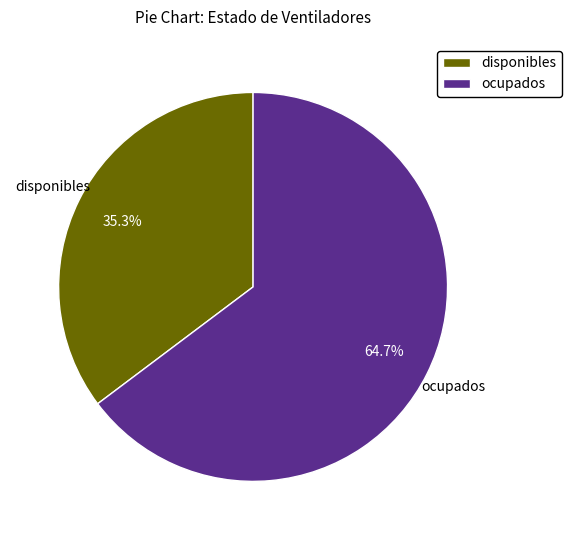

What is the ratio of the value at ocupados to the value at disponibles?

1.8